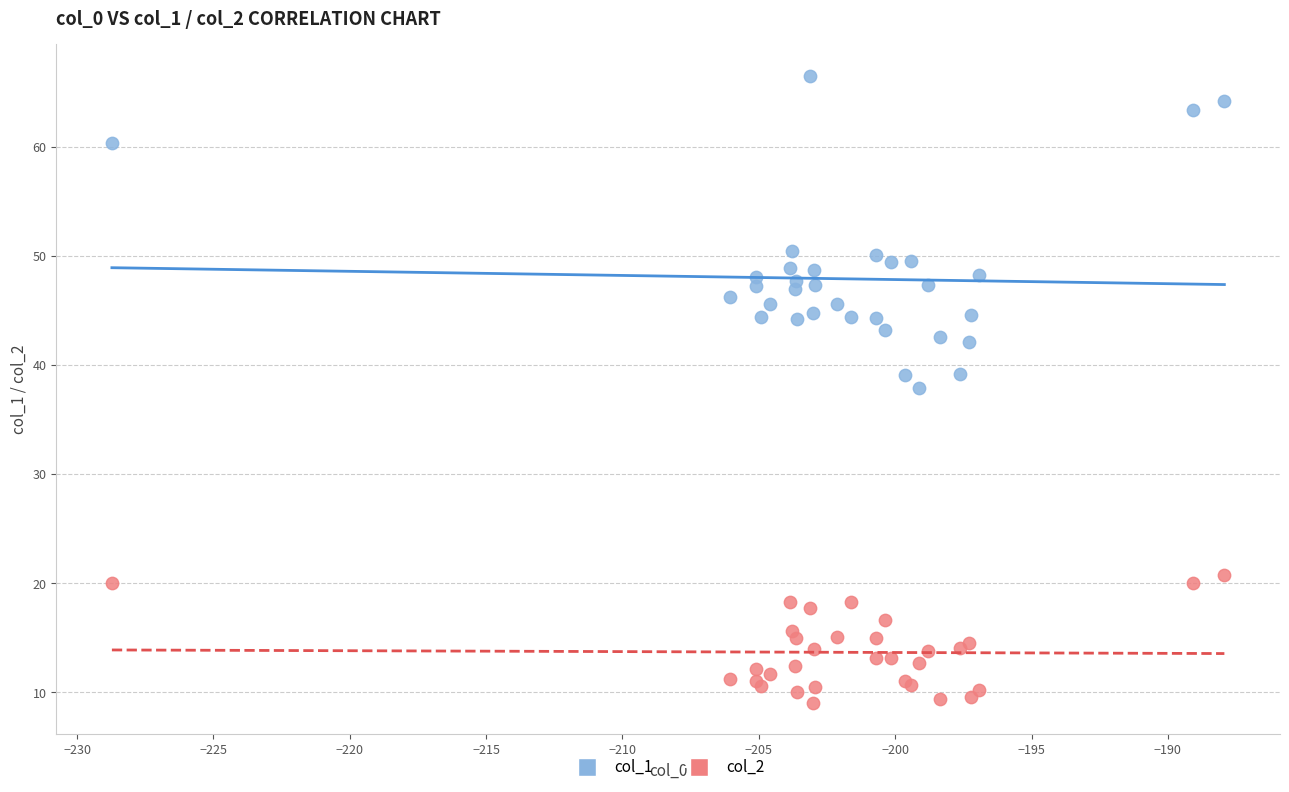

Across all series, what Y value is closest to 37?

37.9